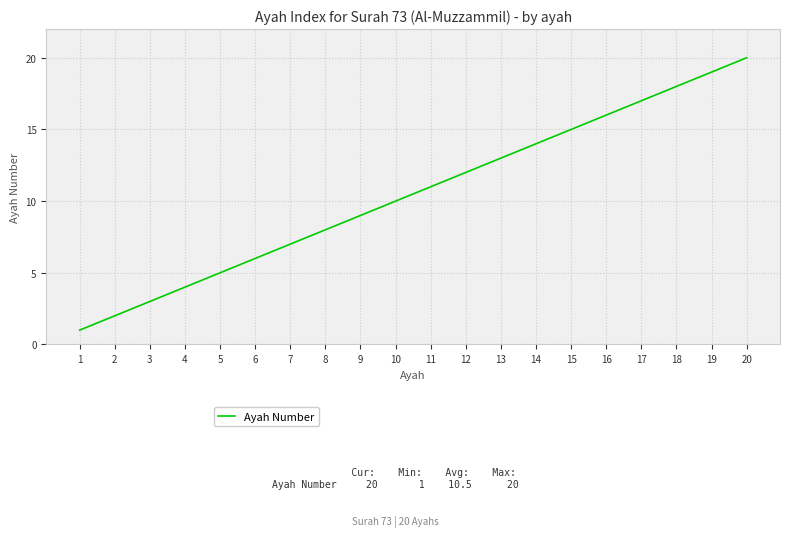

Does the chart have visible grid lines?

Yes